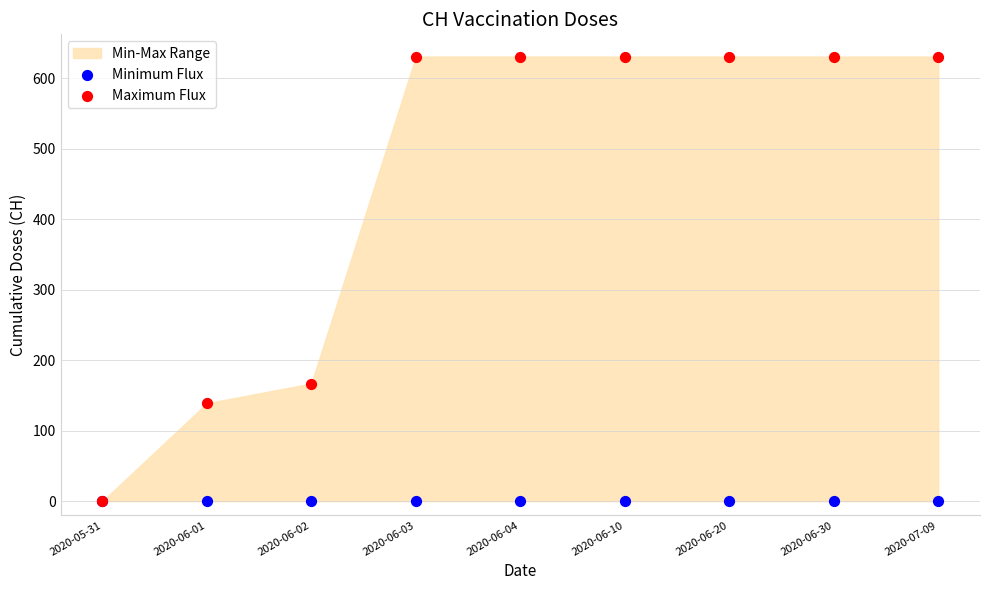

Which series contains the highest Y value?

Maximum Flux